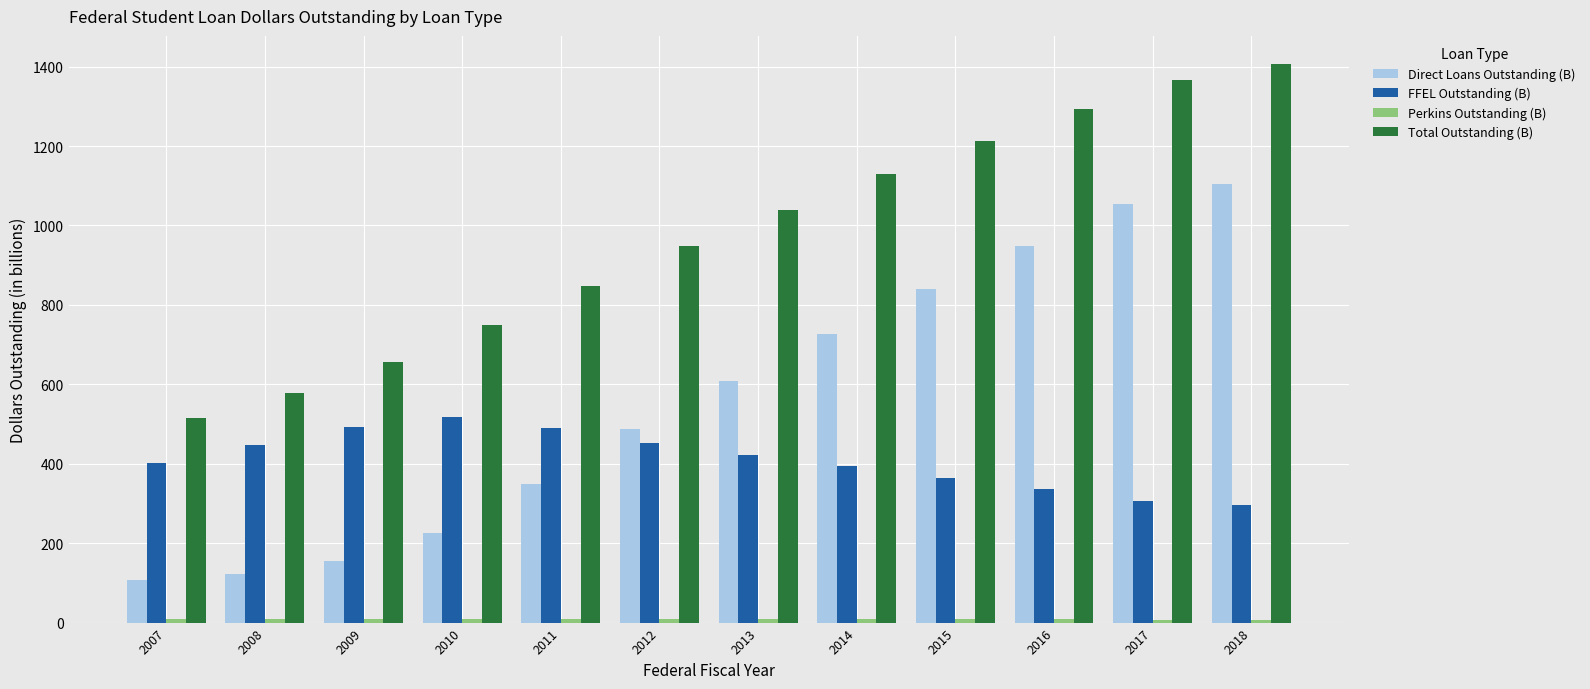

How many data points in Direct Loans Outstanding (B) are less than 609?

6